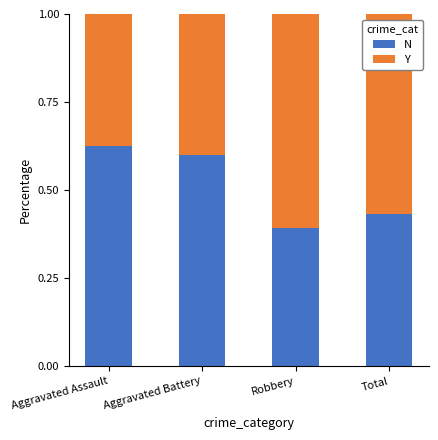

Where is N nearest to the value 0?

Robbery